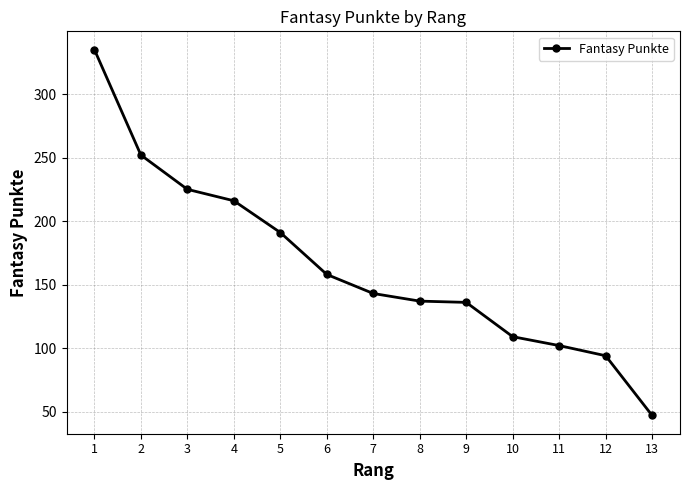

Where is the data nearest to the value 191?

5